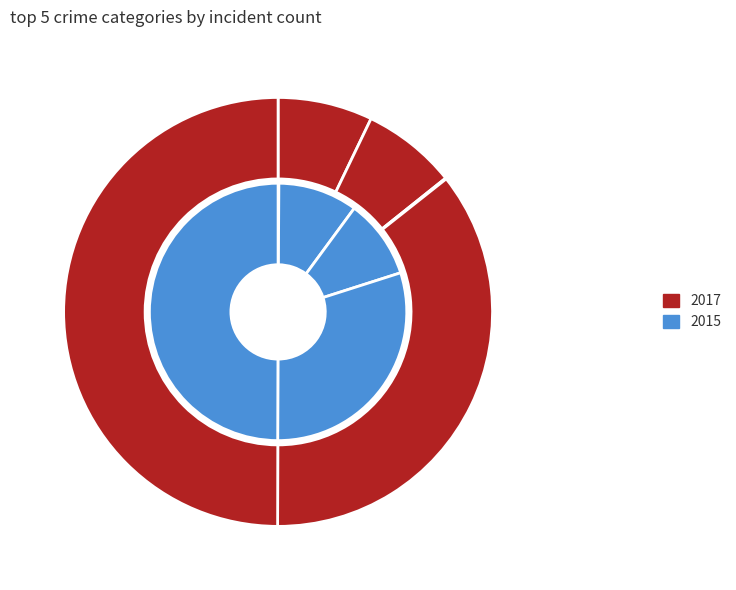

Combined, what portion of the pie is Criminal Sexual Assault and Total?

50.0%